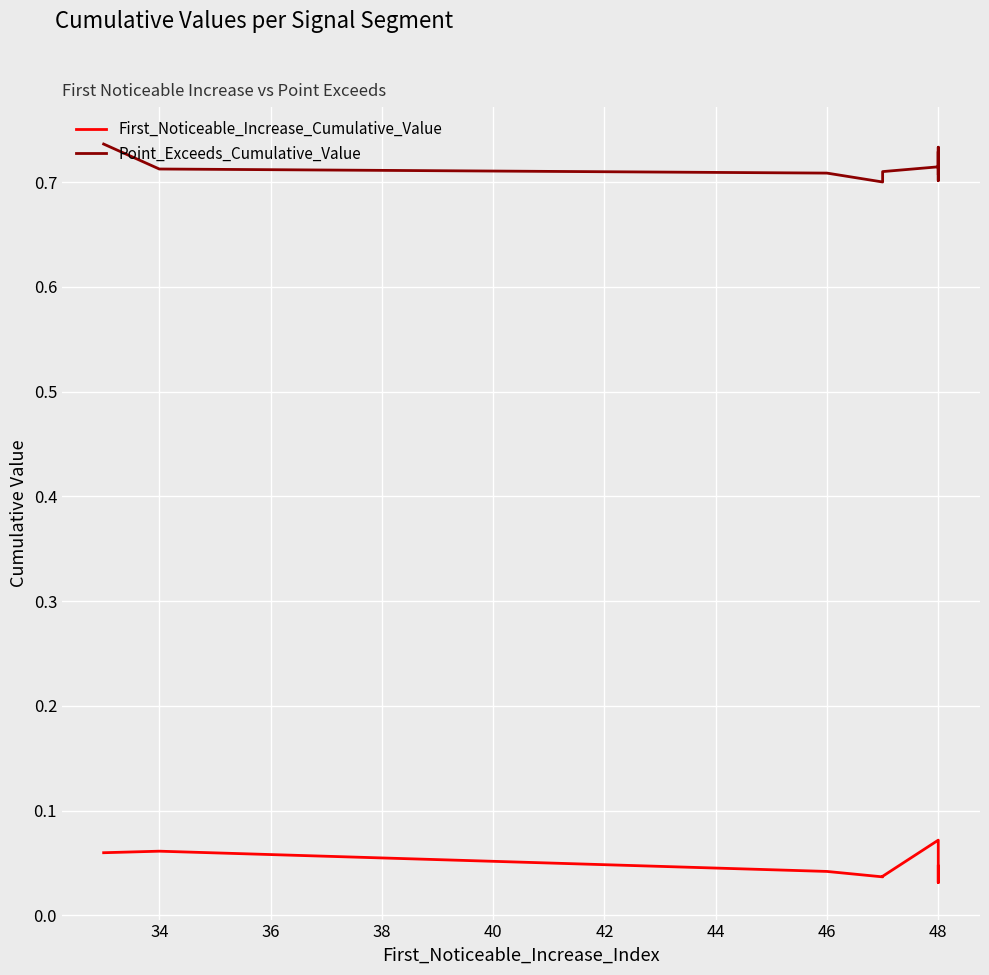

Rank the series by their average value, from highest to lowest.

Point_Exceeds_Cumulative_Value, First_Noticeable_Increase_Cumulative_Value